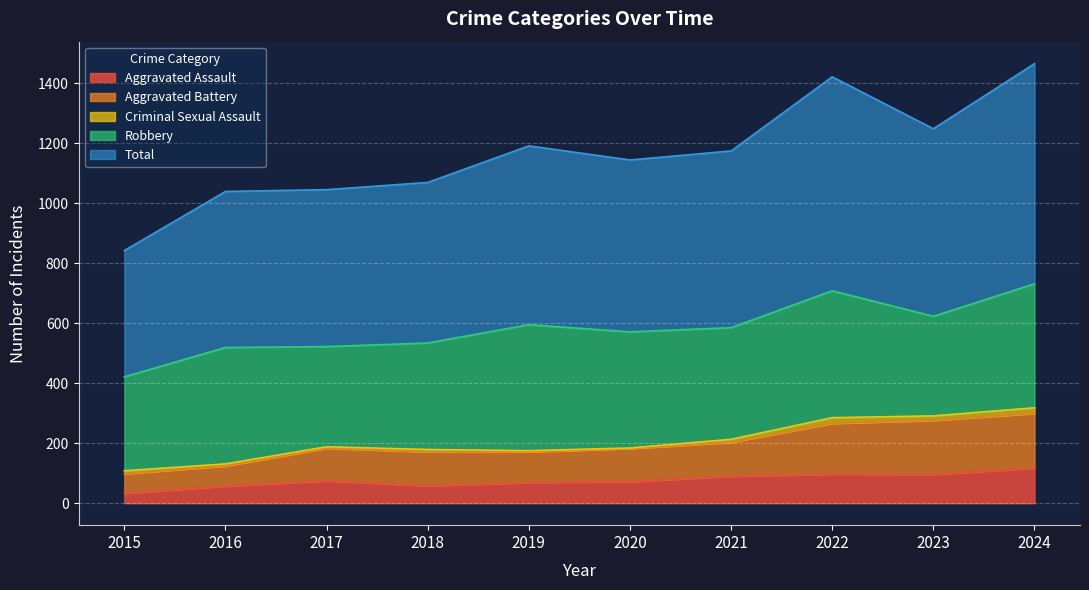

Is it true that Aggravated Battery equals 301 at 2018?

False